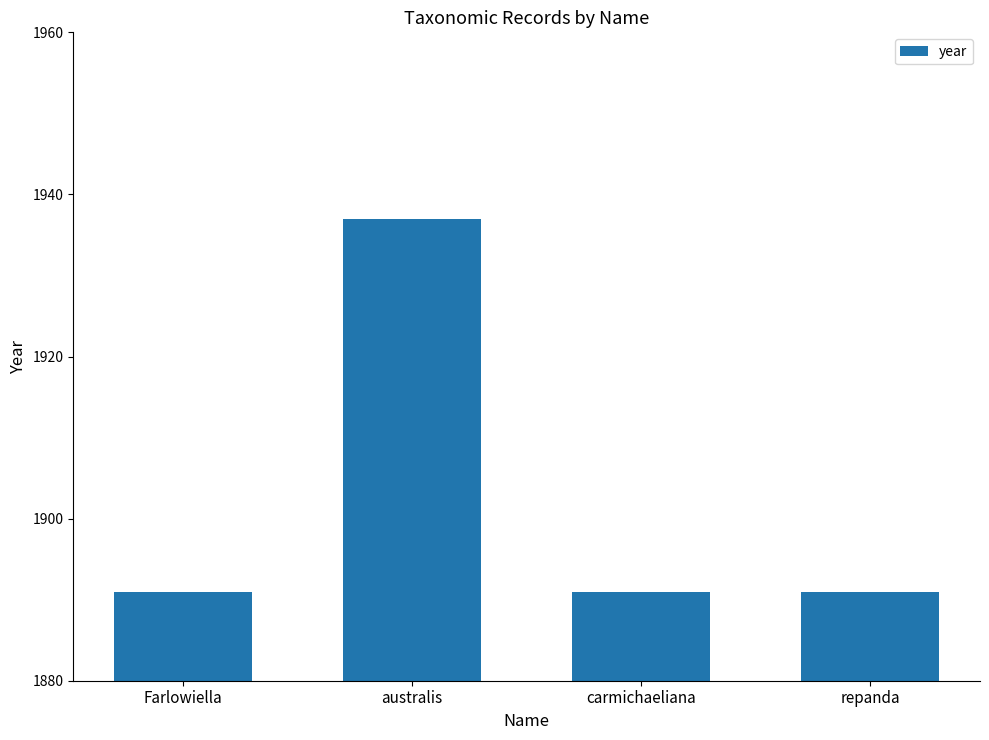

Count the values in the range 1891 to 1937.

4